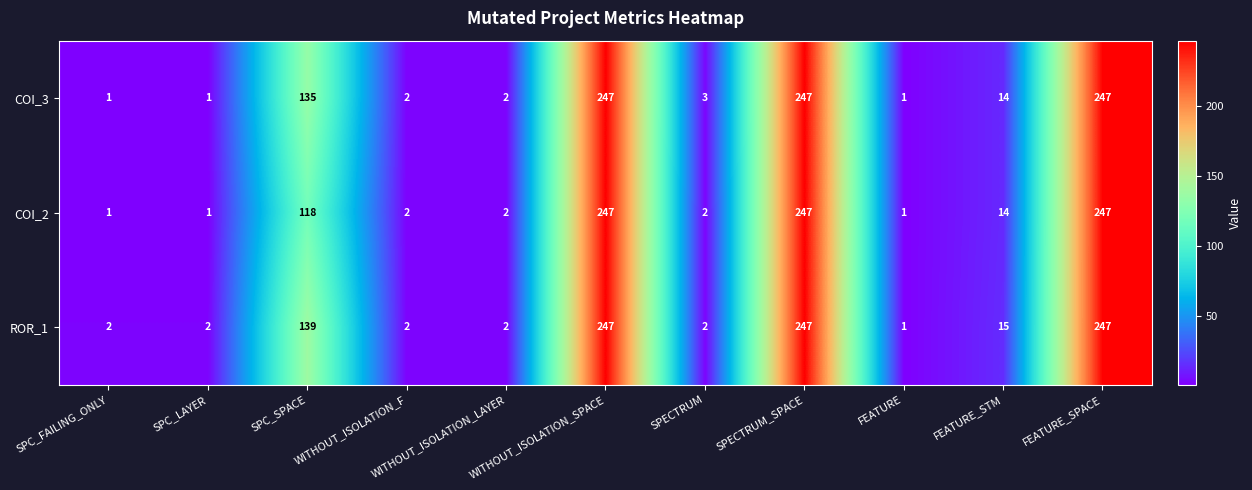

What is the average value of the COI_2 series?

80